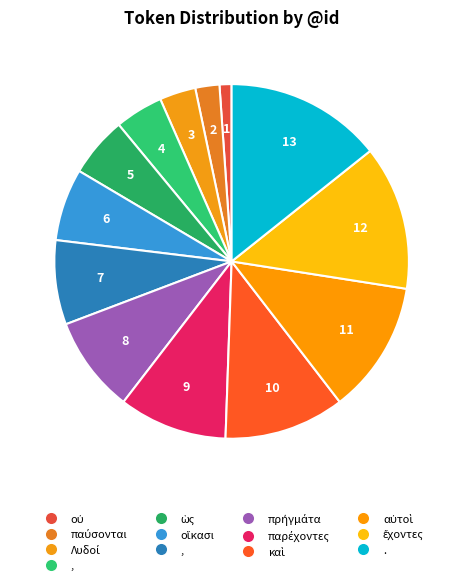

Rank the categories by value from lowest to highest.

οὐ, παύσονται, Λυδοί, ,, ὡς, οἴκασι, ,, πρήγμάτα, παρέχοντες, καὶ, αὐτοὶ, ἔχοντες, .